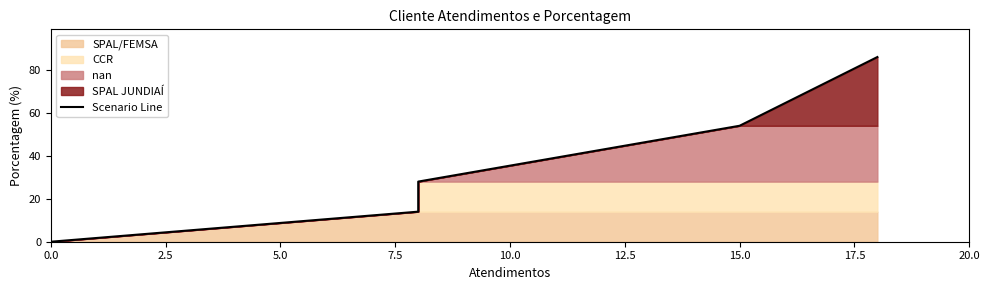

Which has a higher value, 2.5 or 7.5?

7.5